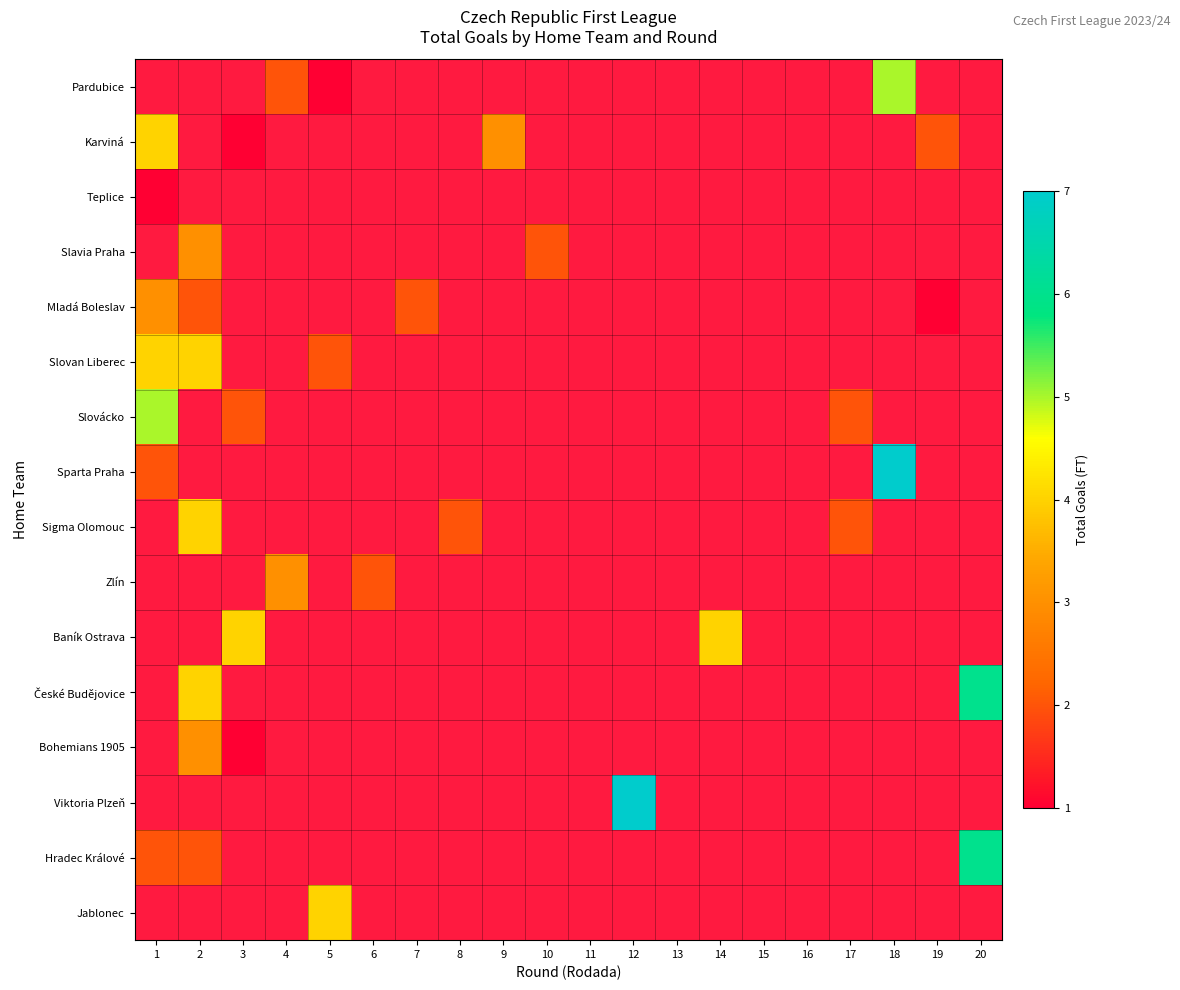

How many data points does each series have?

20